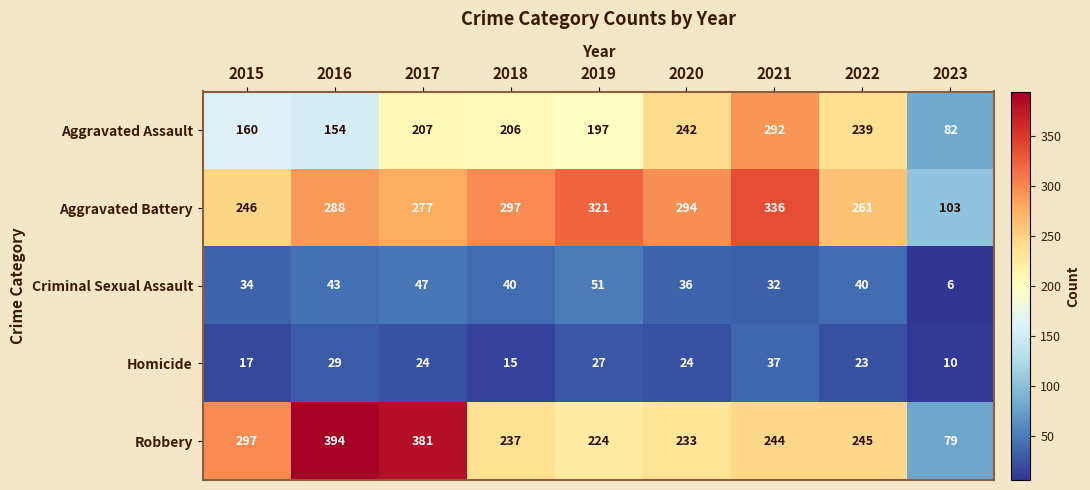

List the labels in order of Robbery value, largest first.

2016, 2017, 2015, 2022, 2021, 2018, 2020, 2019, 2023